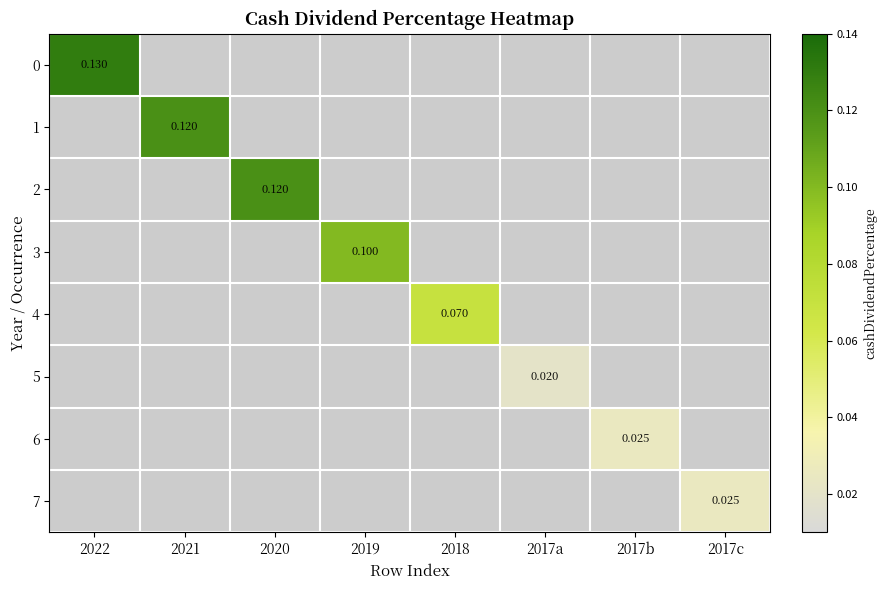

Rank the series at 2017c from lowest to highest value.

0, 1, 2, 3, 4, 5, 6, 7